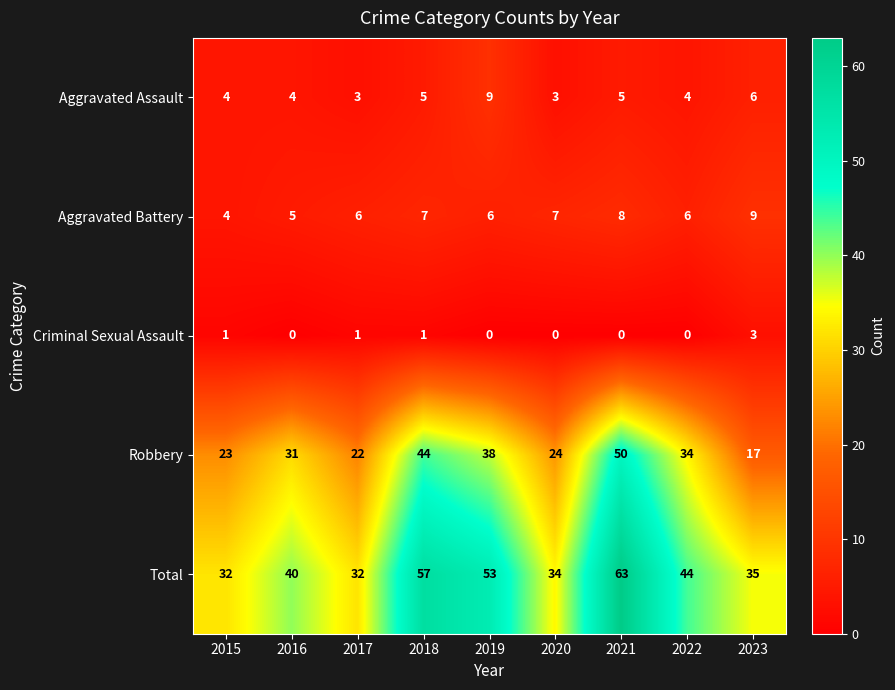

At which category is the sum across all series the highest?

2021